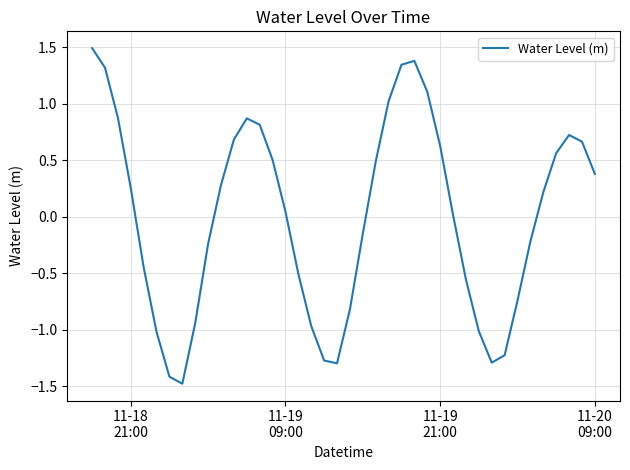

What is the greatest value displayed?

1.5